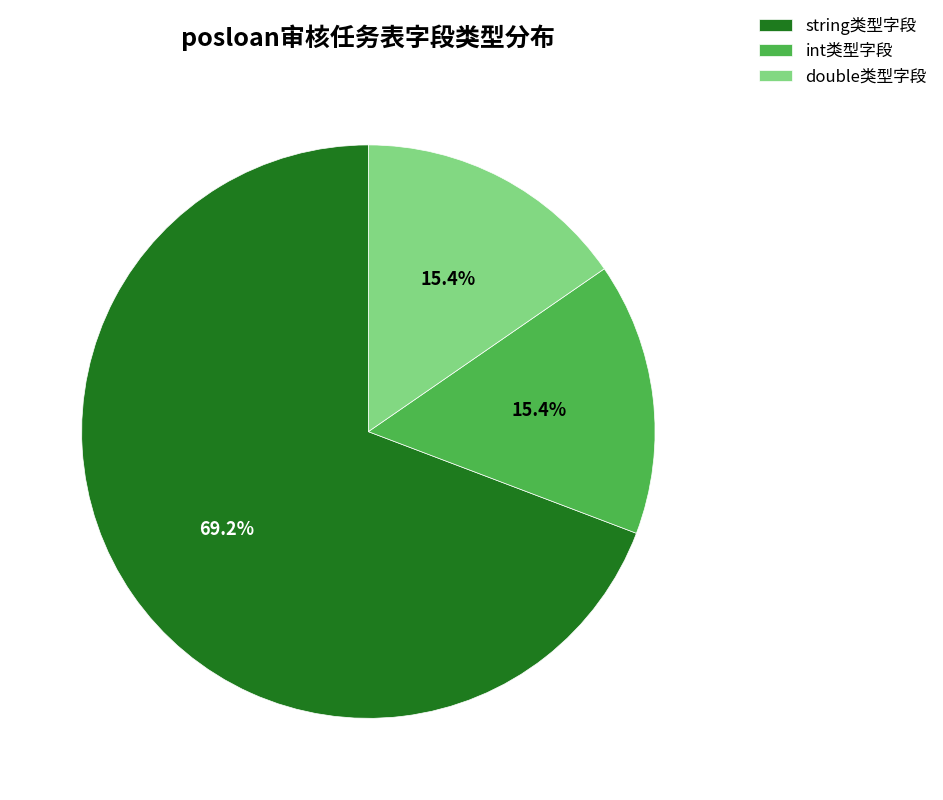

Which has a higher value, double类型字段 or string类型字段?

string类型字段